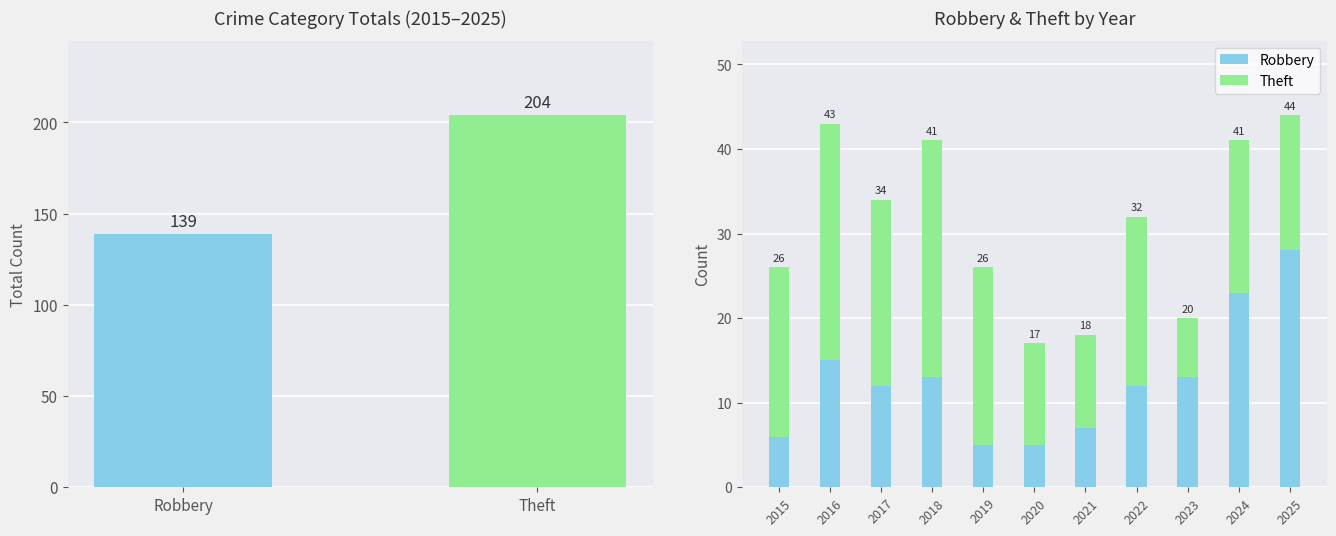

What is the average value of the Robbery series?

13